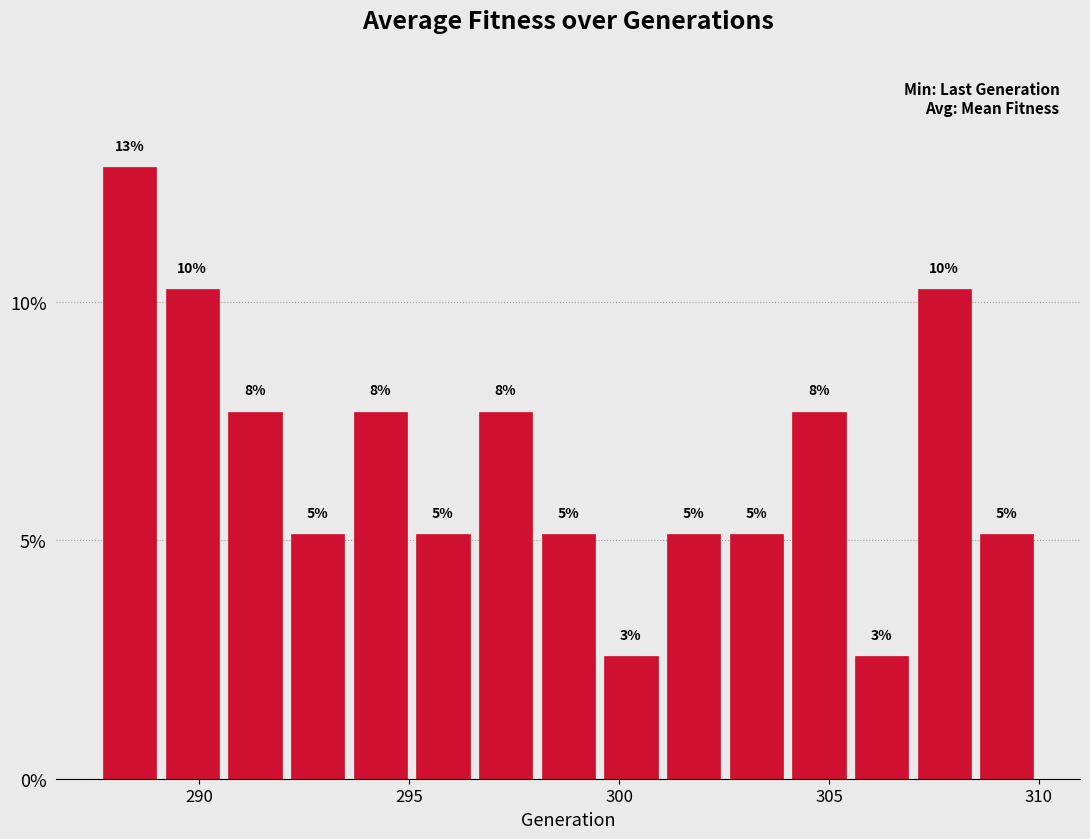

Read against the x-axis, roughly where is the centre of the tallest bar?

288.5